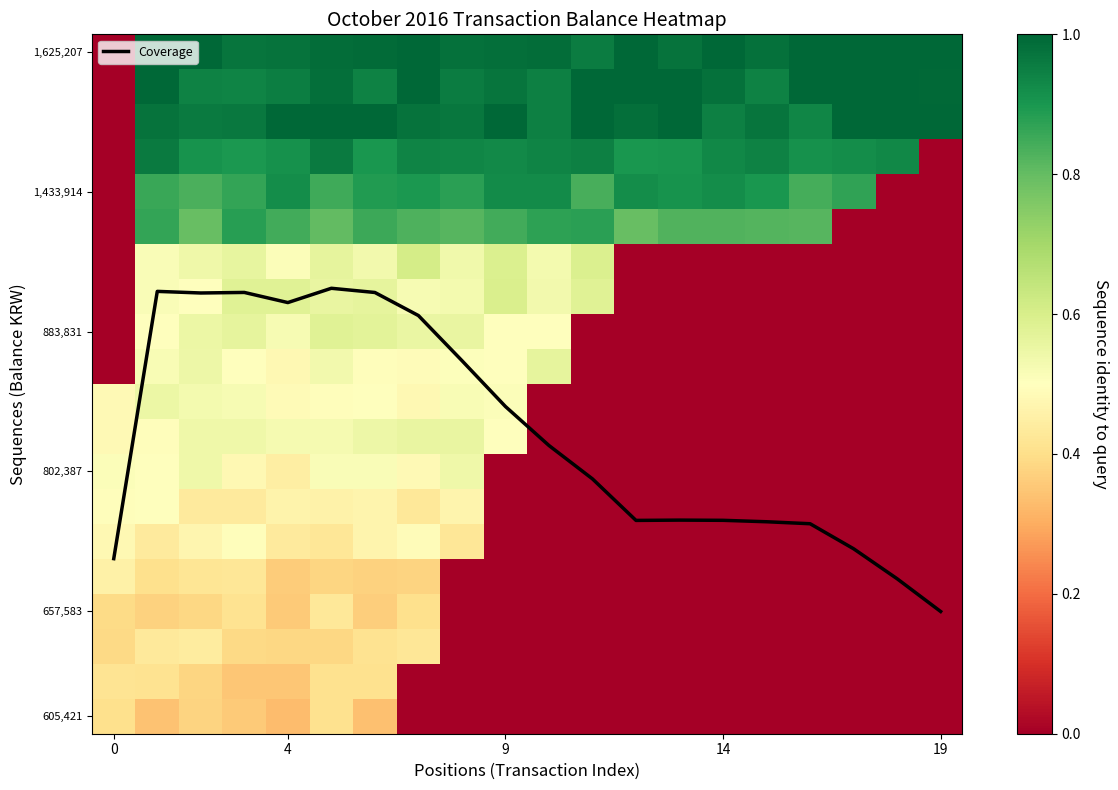

Reading left to right, transcribe all the data shown in this chart.

Coverage: 4.5	12.1	12.1	12.1	11.8	12.2	12.1	11.5	10.2	8.9	7.7	6.8	5.6	5.6	5.6	5.6	5.5	4.8	3.9	3.0
row_0: 0.4	0.3	0.4	0.4	0.3	0.4	0.3	0.0	0.0	0.0	0.0	0.0	0.0	0.0	0.0	0.0	0.0	0.0	0.0	0.0
row_1: 0.4	0.4	0.4	0.4	0.3	0.4	0.4	0.0	0.0	0.0	0.0	0.0	0.0	0.0	0.0	0.0	0.0	0.0	0.0	0.0
row_2: 0.4	0.4	0.4	0.4	0.4	0.4	0.4	0.4	0.0	0.0	0.0	0.0	0.0	0.0	0.0	0.0	0.0	0.0	0.0	0.0
row_3: 0.4	0.4	0.4	0.4	0.4	0.4	0.4	0.4	0.0	0.0	0.0	0.0	0.0	0.0	0.0	0.0	0.0	0.0	0.0	0.0
row_4: 0.5	0.4	0.4	0.4	0.4	0.4	0.4	0.4	0.0	0.0	0.0	0.0	0.0	0.0	0.0	0.0	0.0	0.0	0.0	0.0
row_5: 0.5	0.4	0.5	0.5	0.4	0.4	0.5	0.5	0.4	0.0	0.0	0.0	0.0	0.0	0.0	0.0	0.0	0.0	0.0	0.0
row_6: 0.5	0.5	0.4	0.4	0.5	0.5	0.5	0.4	0.5	0.0	0.0	0.0	0.0	0.0	0.0	0.0	0.0	0.0	0.0	0.0
row_7: 0.5	0.5	0.5	0.5	0.4	0.5	0.5	0.5	0.5	0.0	0.0	0.0	0.0	0.0	0.0	0.0	0.0	0.0	0.0	0.0
row_8: 0.5	0.5	0.5	0.5	0.5	0.5	0.5	0.6	0.6	0.5	0.0	0.0	0.0	0.0	0.0	0.0	0.0	0.0	0.0	0.0
row_9: 0.5	0.6	0.5	0.5	0.5	0.5	0.5	0.5	0.5	0.5	0.0	0.0	0.0	0.0	0.0	0.0	0.0	0.0	0.0	0.0
row_10: 0.0	0.5	0.5	0.5	0.5	0.5	0.5	0.5	0.5	0.5	0.6	0.0	0.0	0.0	0.0	0.0	0.0	0.0	0.0	0.0
row_11: 0.0	0.5	0.6	0.6	0.5	0.6	0.6	0.6	0.6	0.5	0.5	0.0	0.0	0.0	0.0	0.0	0.0	0.0	0.0	0.0
row_12: 0.0	0.5	0.5	0.6	0.6	0.6	0.6	0.5	0.5	0.6	0.5	0.6	0.0	0.0	0.0	0.0	0.0	0.0	0.0	0.0
row_13: 0.0	0.5	0.5	0.6	0.5	0.6	0.5	0.6	0.5	0.6	0.5	0.6	0.0	0.0	0.0	0.0	0.0	0.0	0.0	0.0
row_14: 0.0	0.9	0.8	0.9	0.8	0.8	0.9	0.8	0.8	0.8	0.9	0.9	0.8	0.8	0.8	0.8	0.8	0.0	0.0	0.0
row_15: 0.0	0.9	0.8	0.9	0.9	0.9	0.9	0.9	0.9	0.9	0.9	0.8	0.9	0.9	0.9	0.9	0.8	0.9	0.0	0.0
row_16: 0.0	1.0	0.9	0.9	0.9	1.0	0.9	0.9	0.9	0.9	0.9	0.9	0.9	0.9	0.9	0.9	0.9	0.9	0.9	0.0
row_17: 0.0	1.0	1.0	1.0	1.0	1.0	1.0	1.0	1.0	1.0	0.9	1.0	1.0	1.0	0.9	1.0	0.9	1.0	1.0	1.0
row_18: 0.0	1.0	0.9	0.9	1.0	1.0	0.9	1.0	1.0	1.0	0.9	1.0	1.0	1.0	1.0	0.9	1.0	1.0	1.0	1.0
row_19: 0.0	1.0	1.0	1.0	1.0	1.0	1.0	1.0	1.0	1.0	1.0	1.0	1.0	1.0	1.0	1.0	1.0	1.0	1.0	1.0